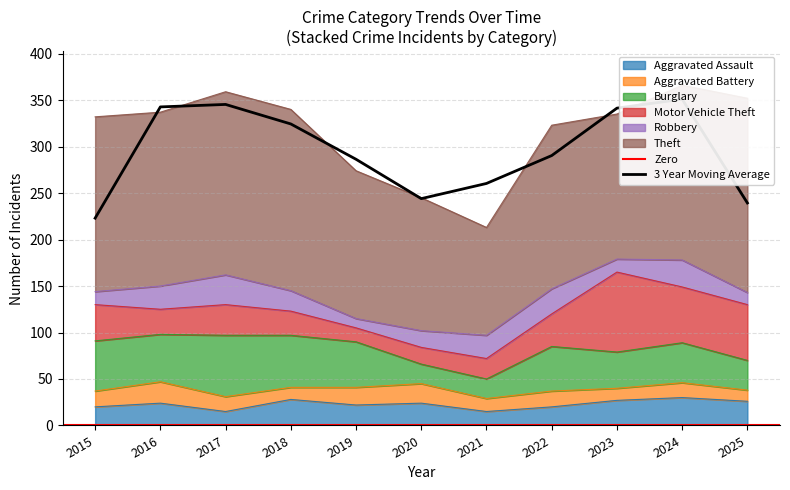

True or false: Motor Vehicle Theft and Theft cross at least once.

False